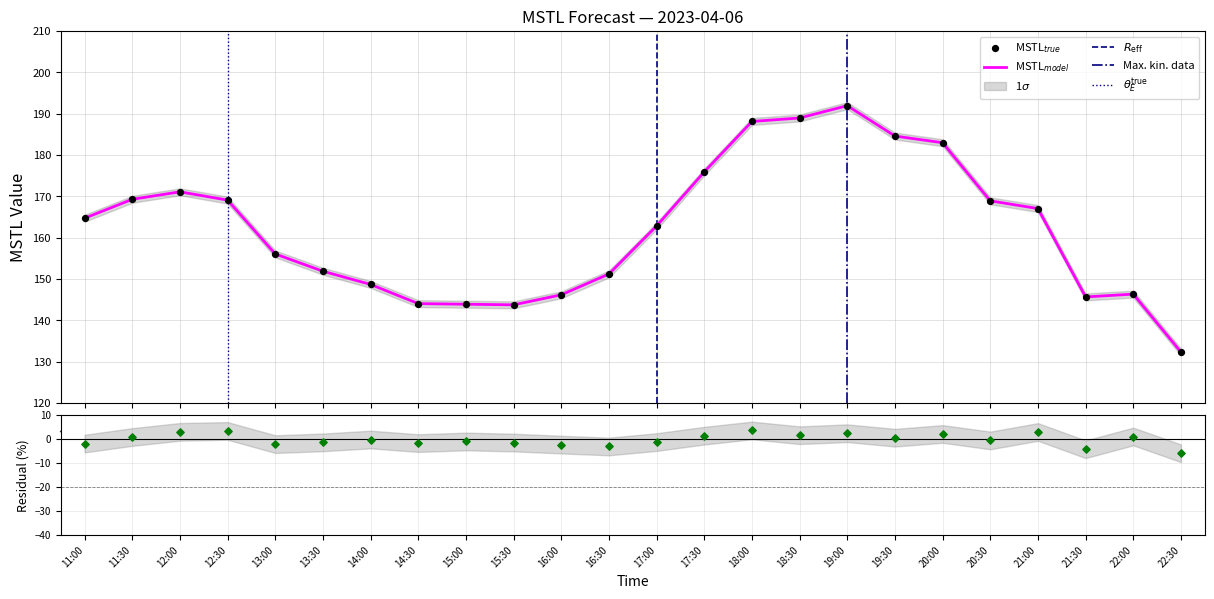

Which has a higher value, 20:00 or 12:30?

20:00